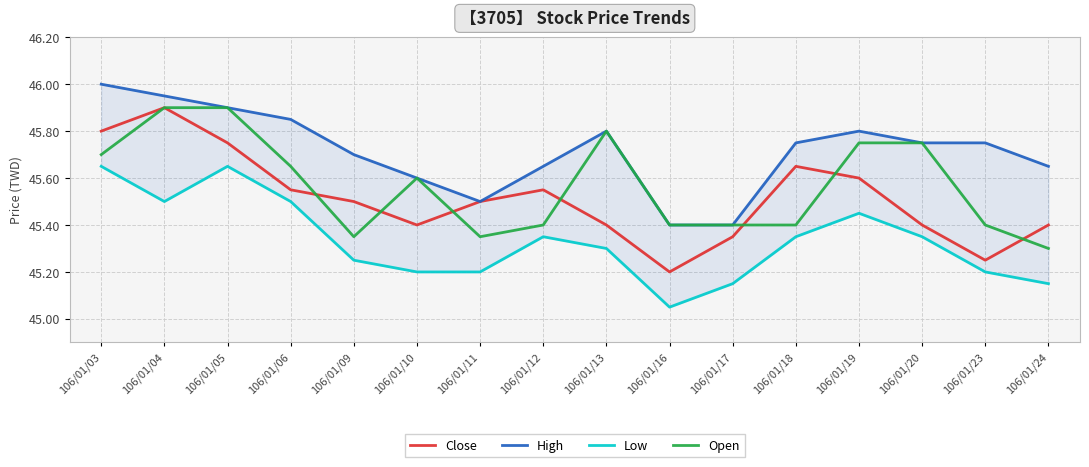

What are all the series names shown in the legend?

Close, High, Low, Open